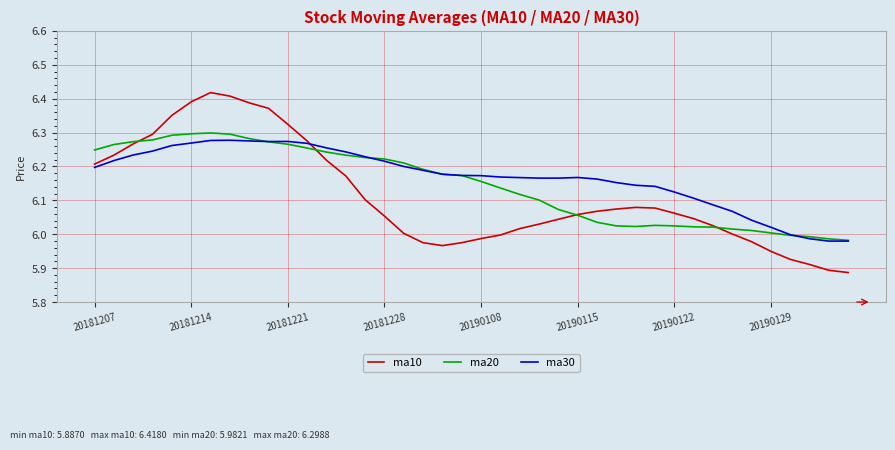

What is the difference between the maximum and minimum values in the ma30 series?

0.3